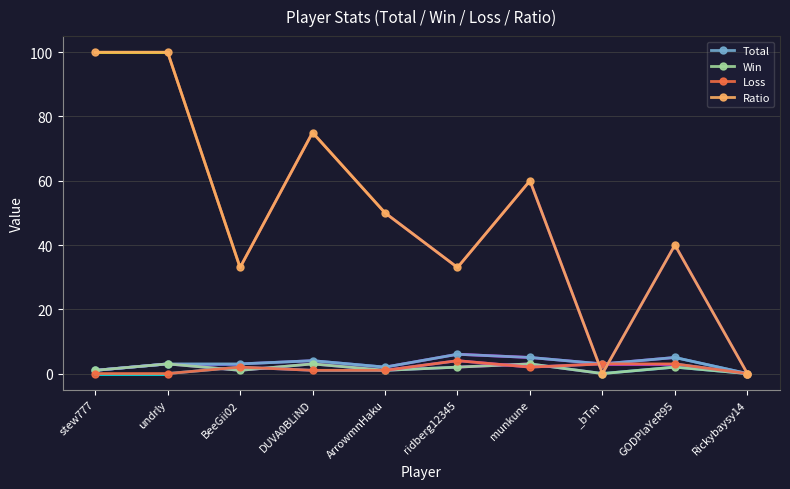

Which series changed the most between DUVA0BLiND and ridberg12345?

Ratio